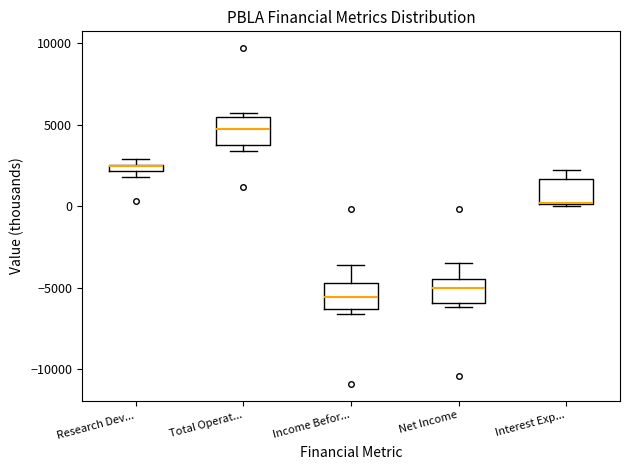

Where is the lower edge of the box for Income Befor... on the y-axis? The values are not printed on the chart, so give them approximately, as read against the axis.

-6500